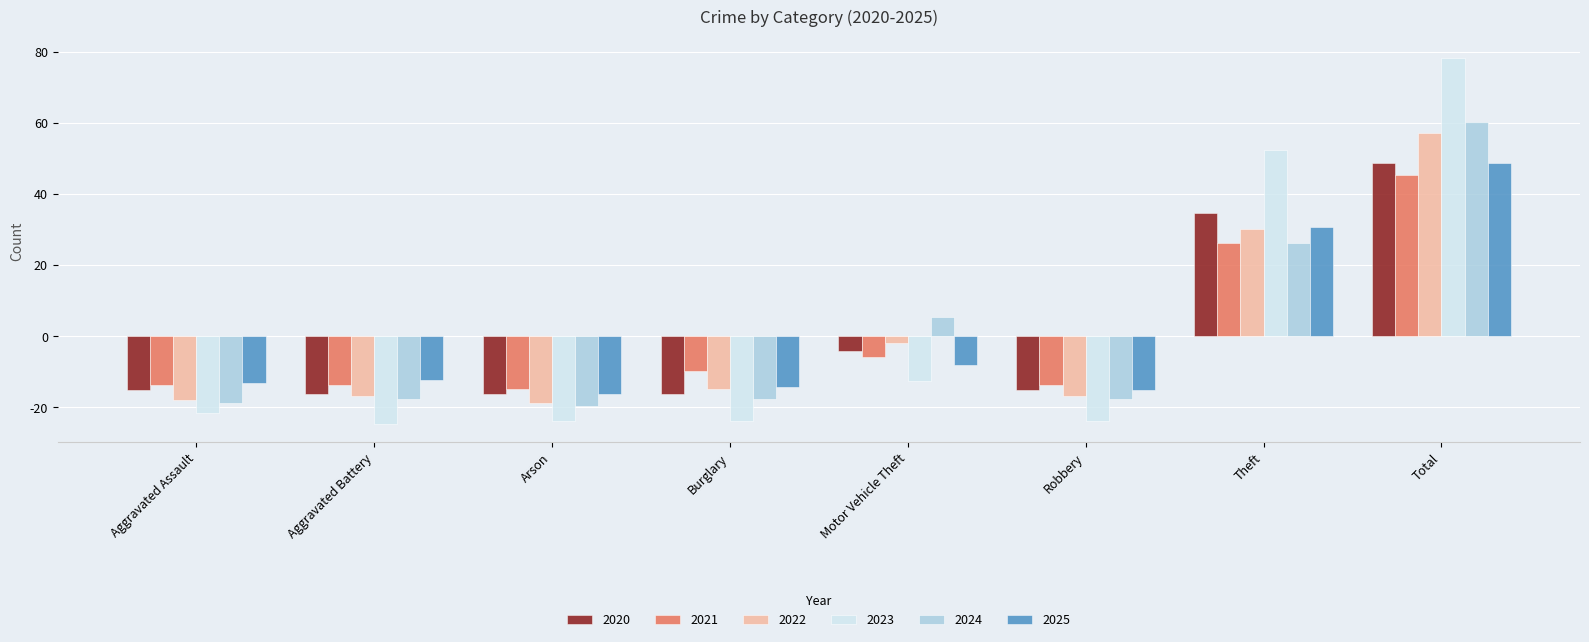

At which label does 2023 first exceed -21?

Motor Vehicle Theft